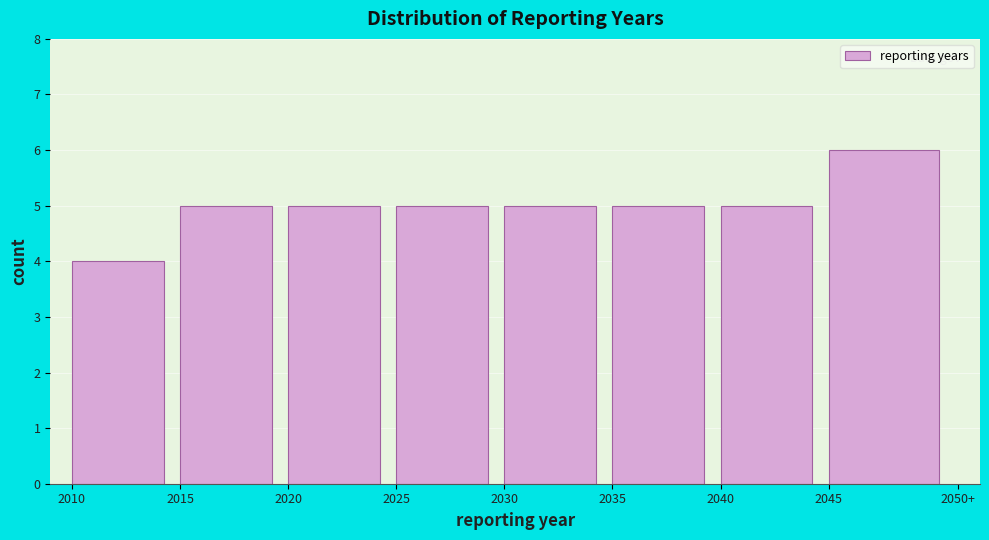

Reading left to right, what are all the values shown in this chart?

4	5	5	5	5	5	5	6